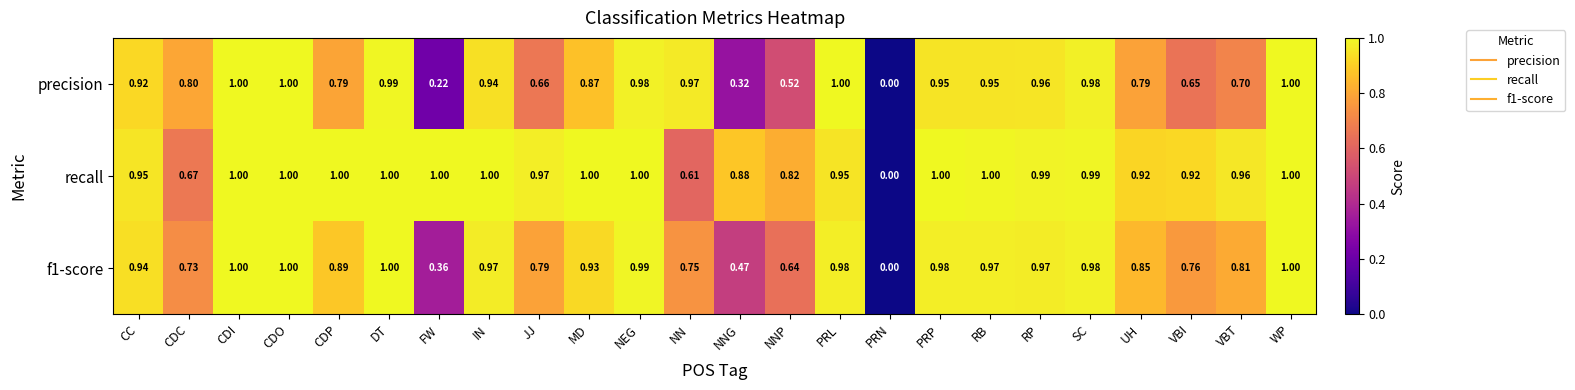

At which label is f1-score closest to 0?

PRN